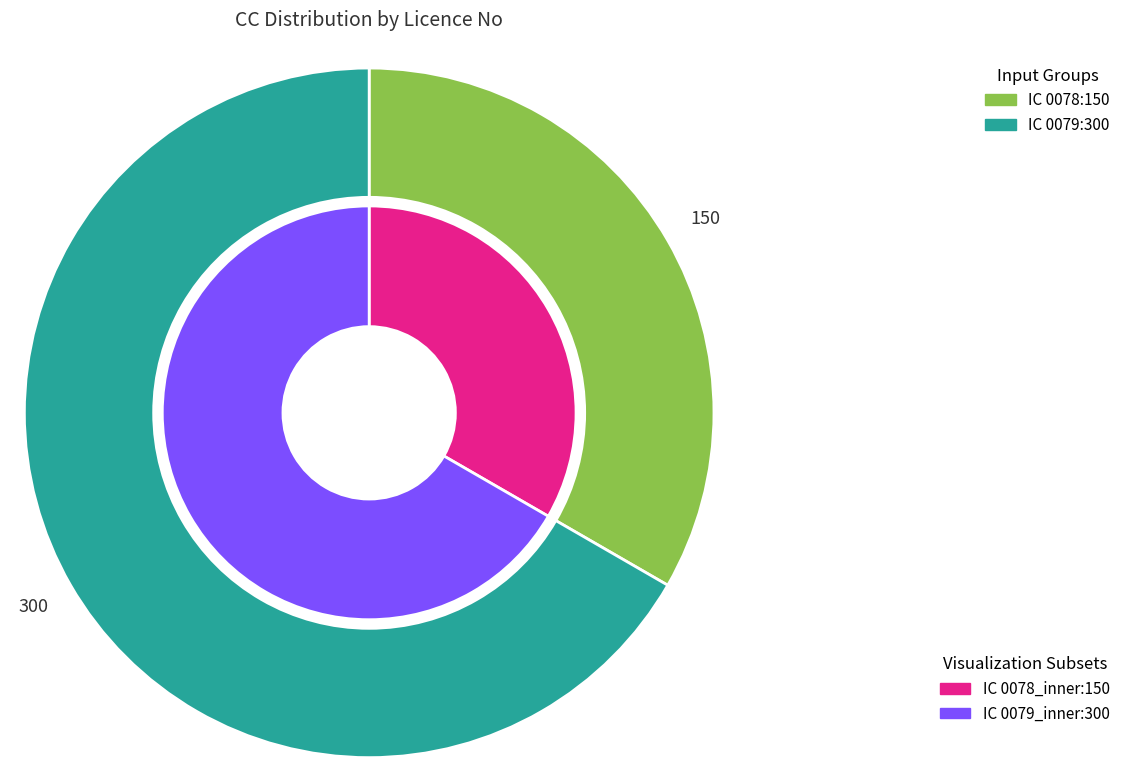

What portion of the pie excludes IC 0079?

33.3%